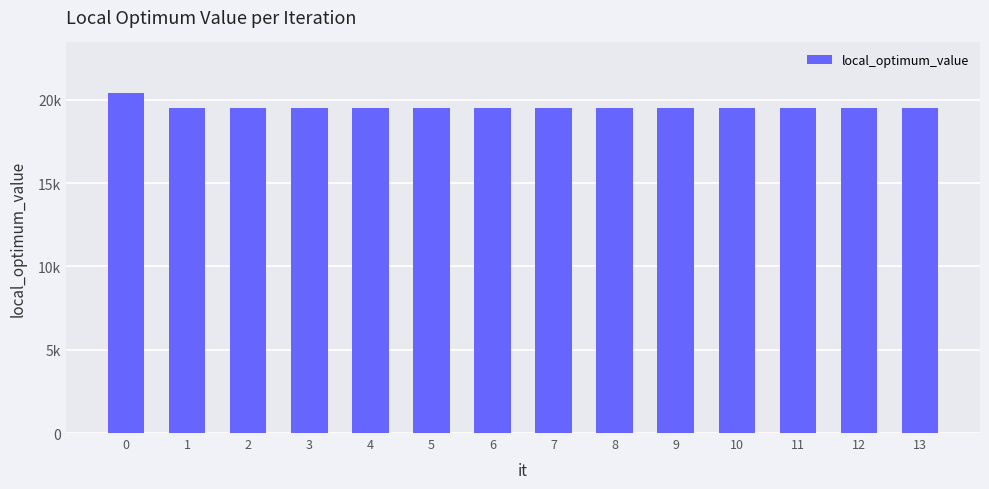

The value at 8 is 19517. True or false?

True